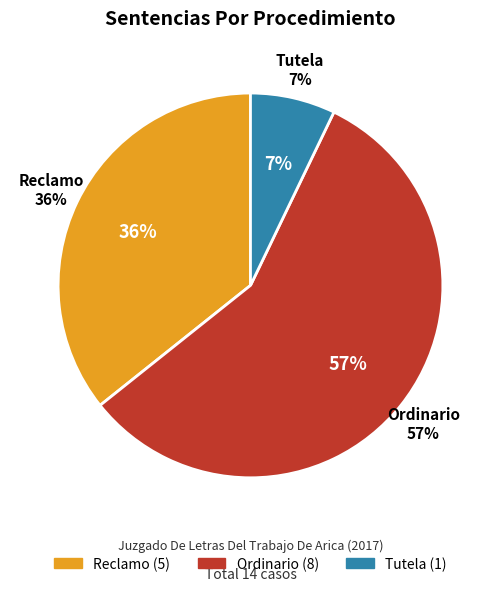

Which category has the smallest portion of the pie?

Tutela